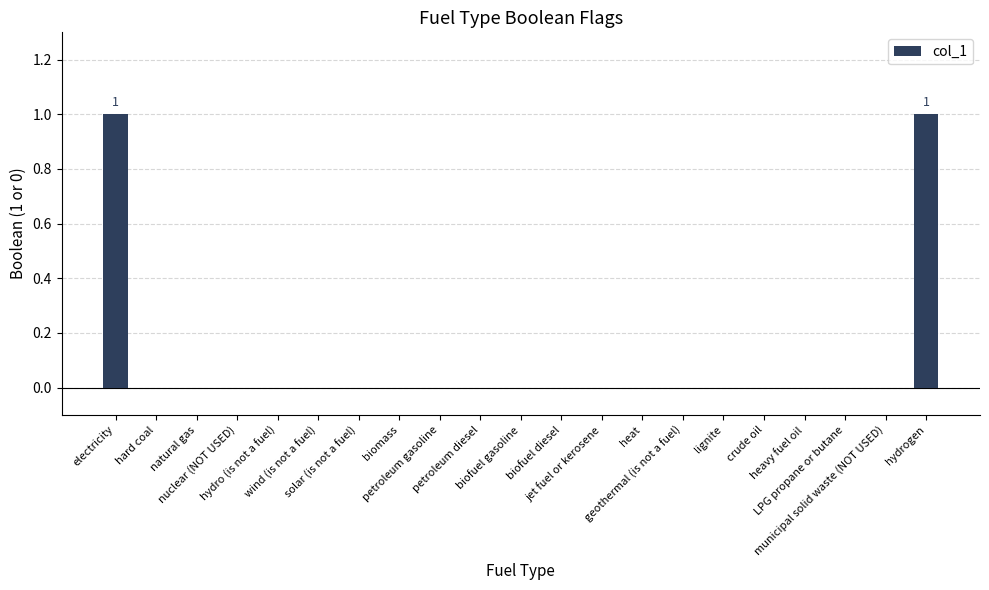

What is the greatest value displayed?

1